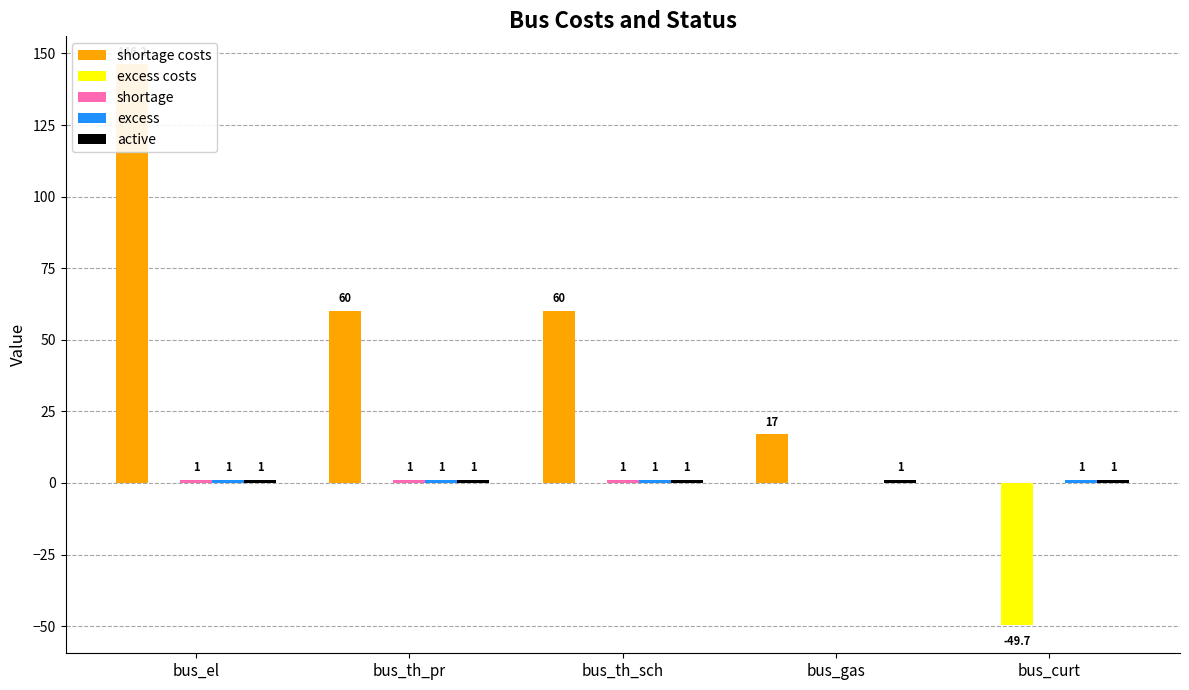

Is the value of excess at bus_el greater than the value of active at bus_th_pr?

No